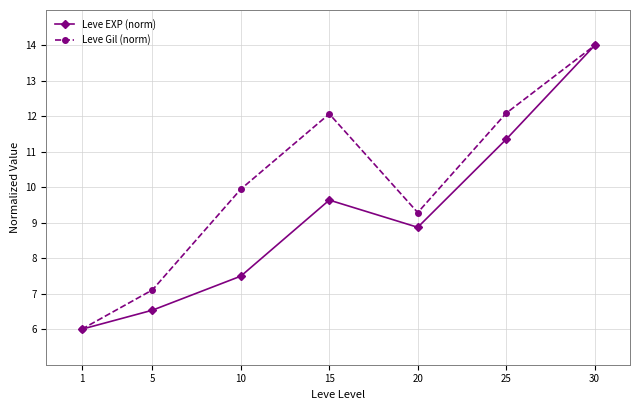

Is it true that Leve EXP (norm) equals 8.9 at 20?

True